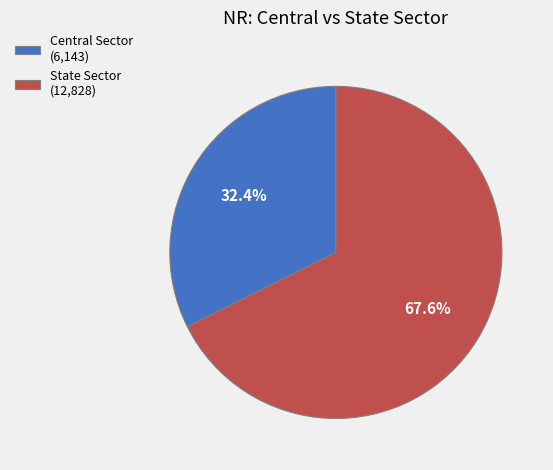

How many slices are in this pie chart?

2